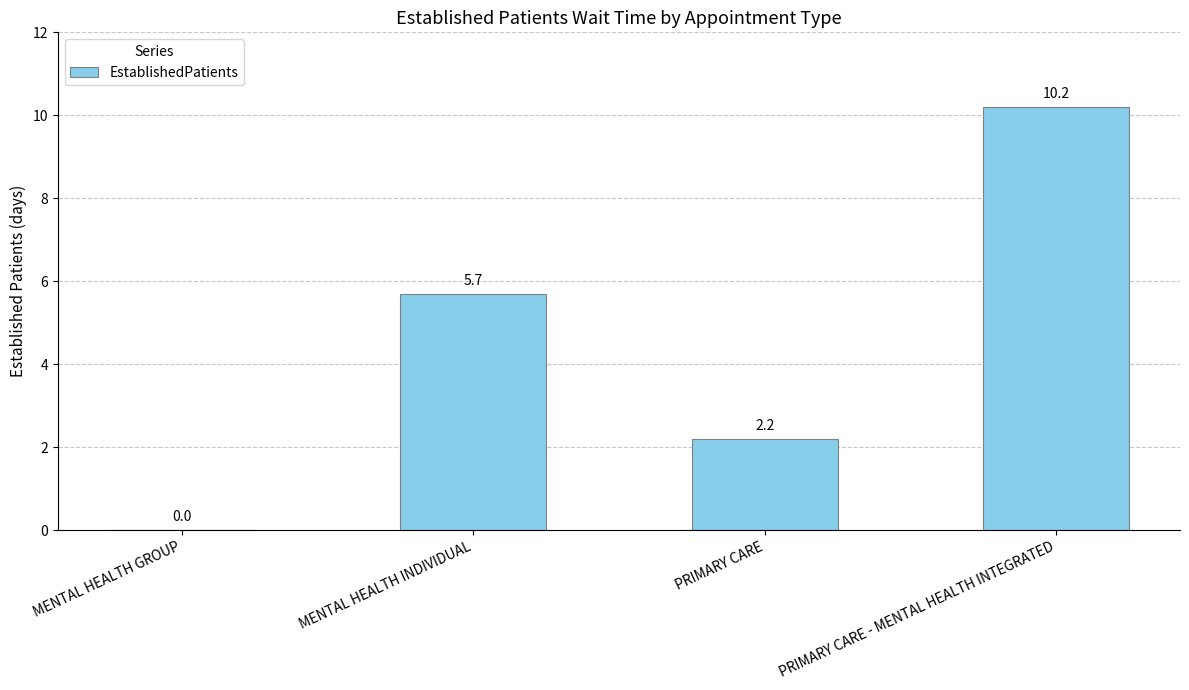

The chart shows a value of 15.4 at PRIMARY CARE - MENTAL HEALTH INTEGRATED. True or false?

False